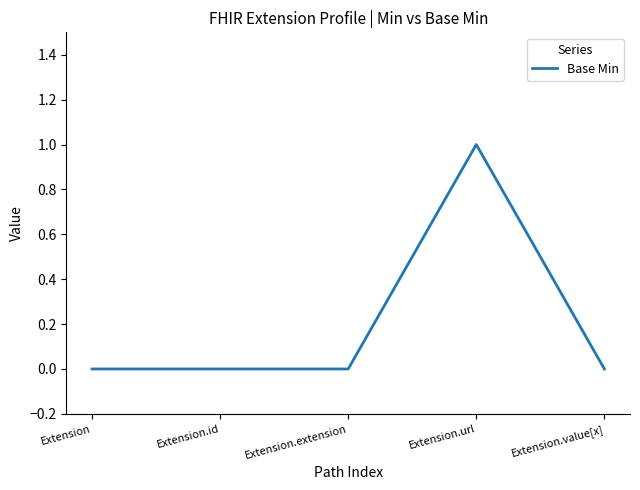

What is the difference between the values at Extension and Extension.url?

1